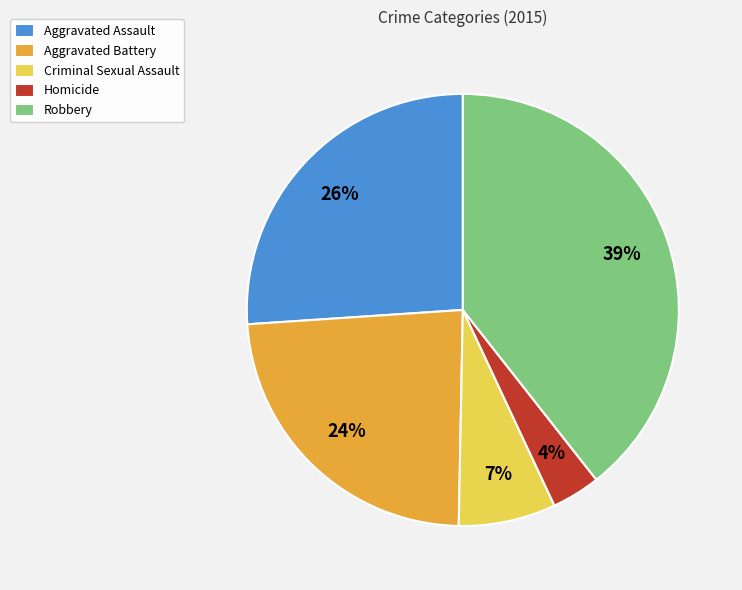

The Criminal Sexual Assault slice represents 7% of the pie. True or false?

True